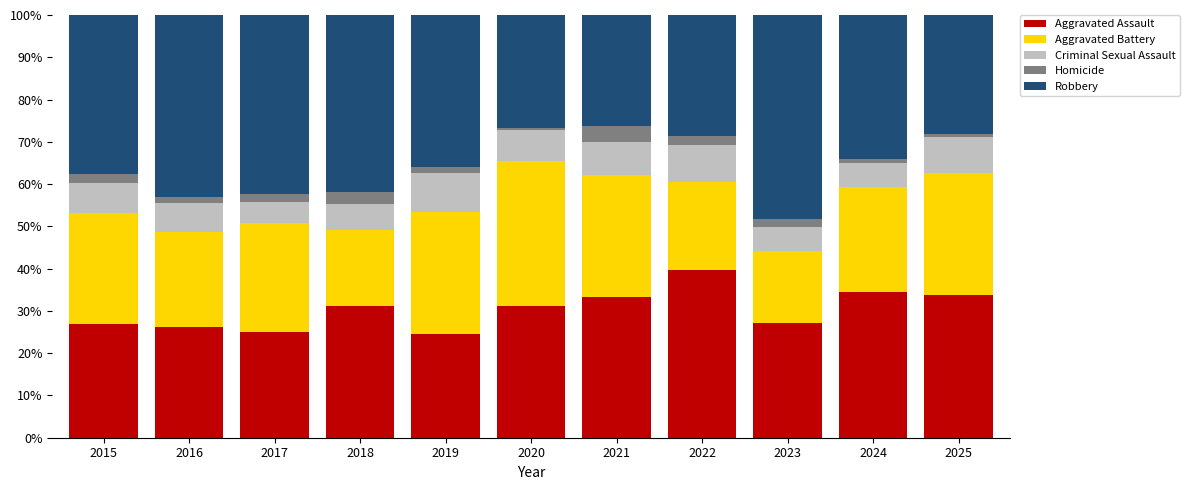

What is the average value of the Aggravated Assault series?

30.3